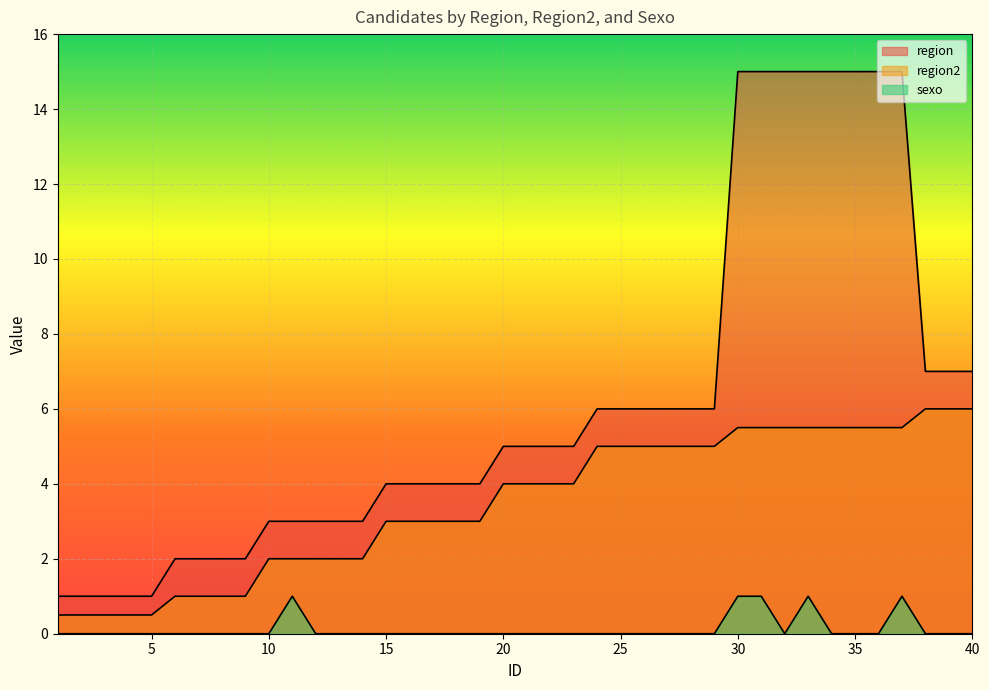

Which has a higher value, 2 or 13?

13